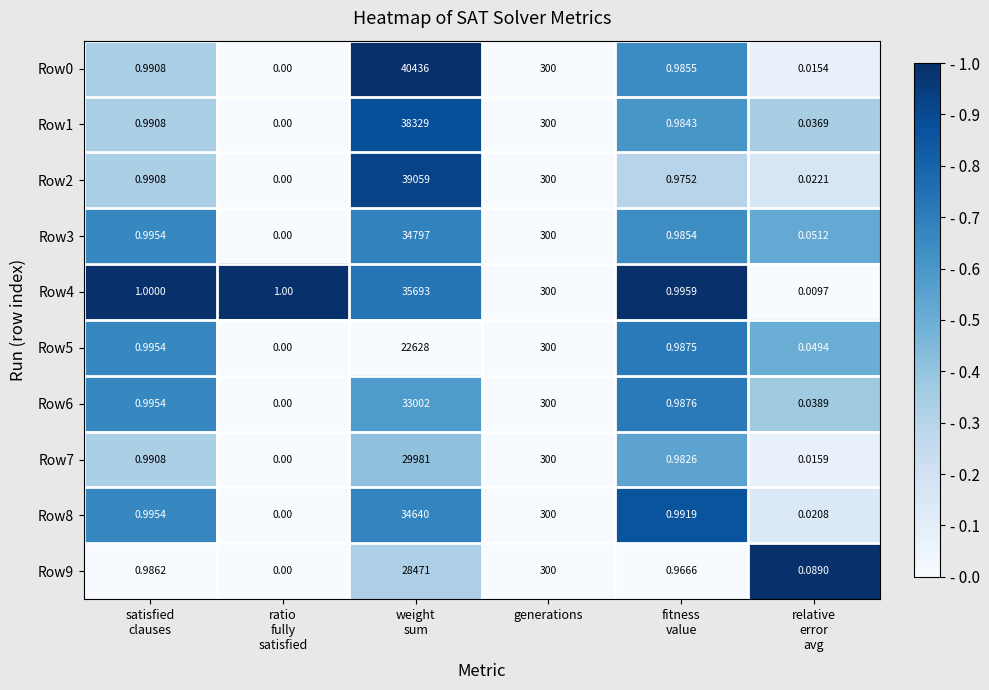

At which label is Row9 closest to 14235?

generations